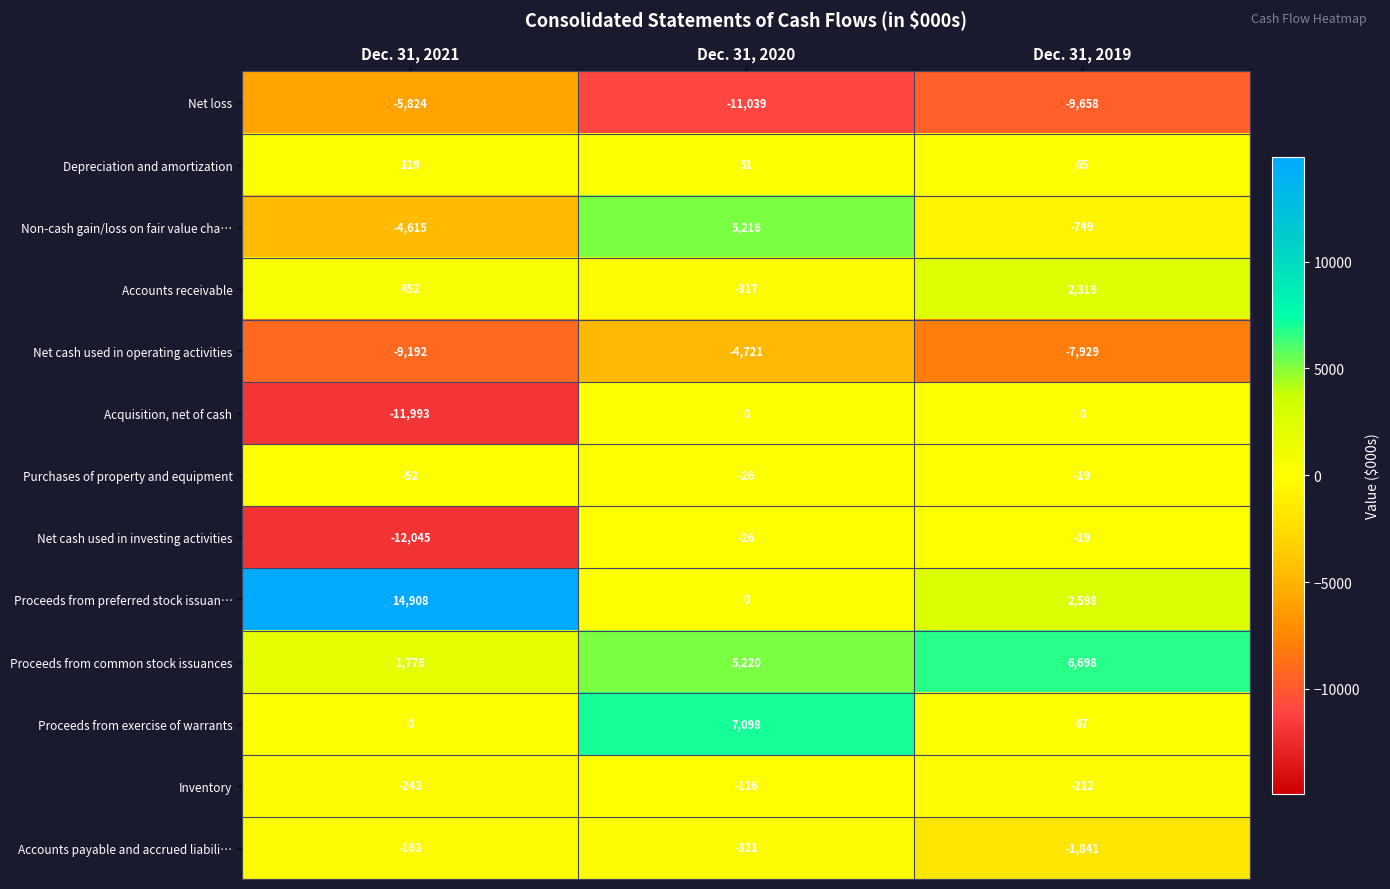

What is the difference between the maximum and minimum values in the Proceeds from preferred stock issuan… series?

14908